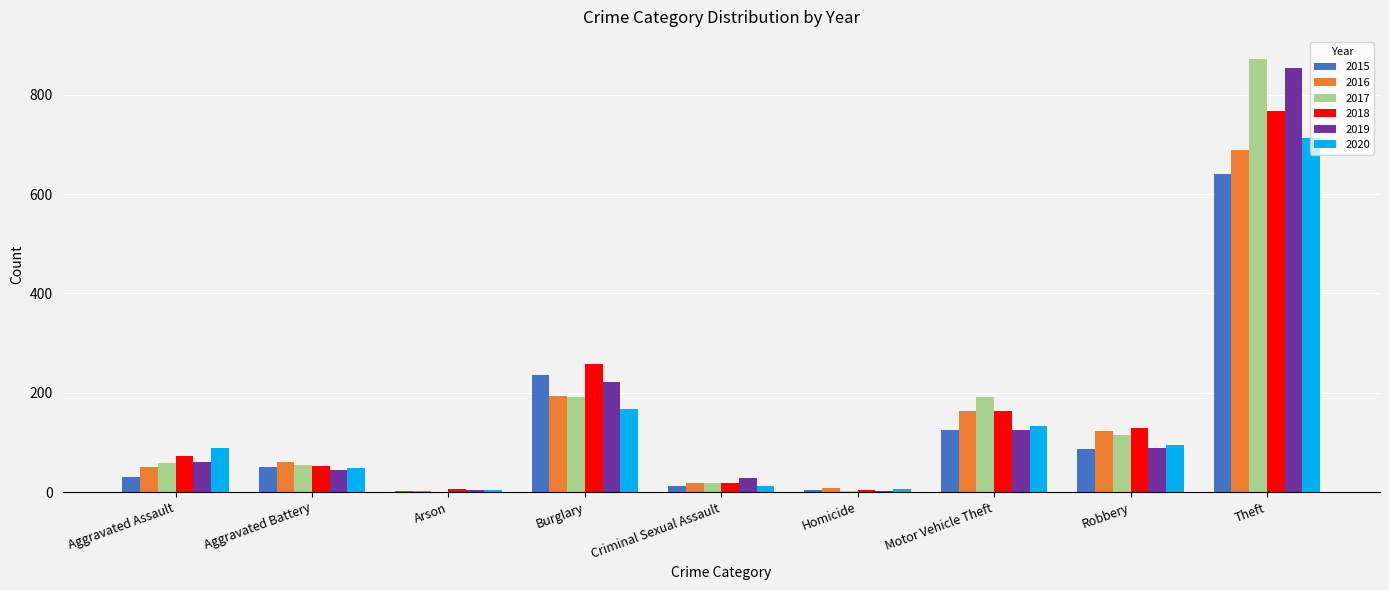

What is the total value across all series at Aggravated Battery?

309